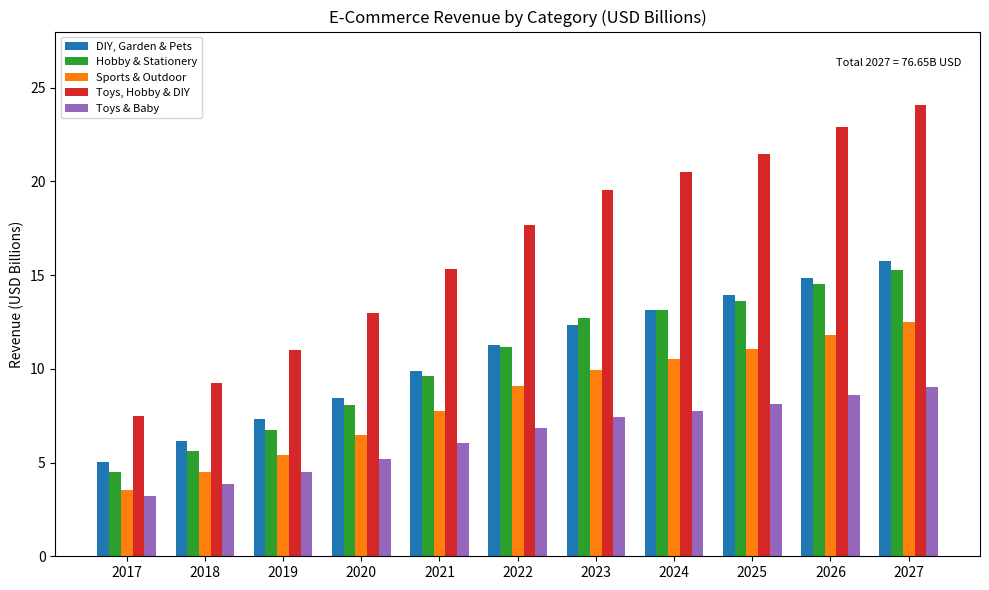

Which category has the highest value across all series?

2027